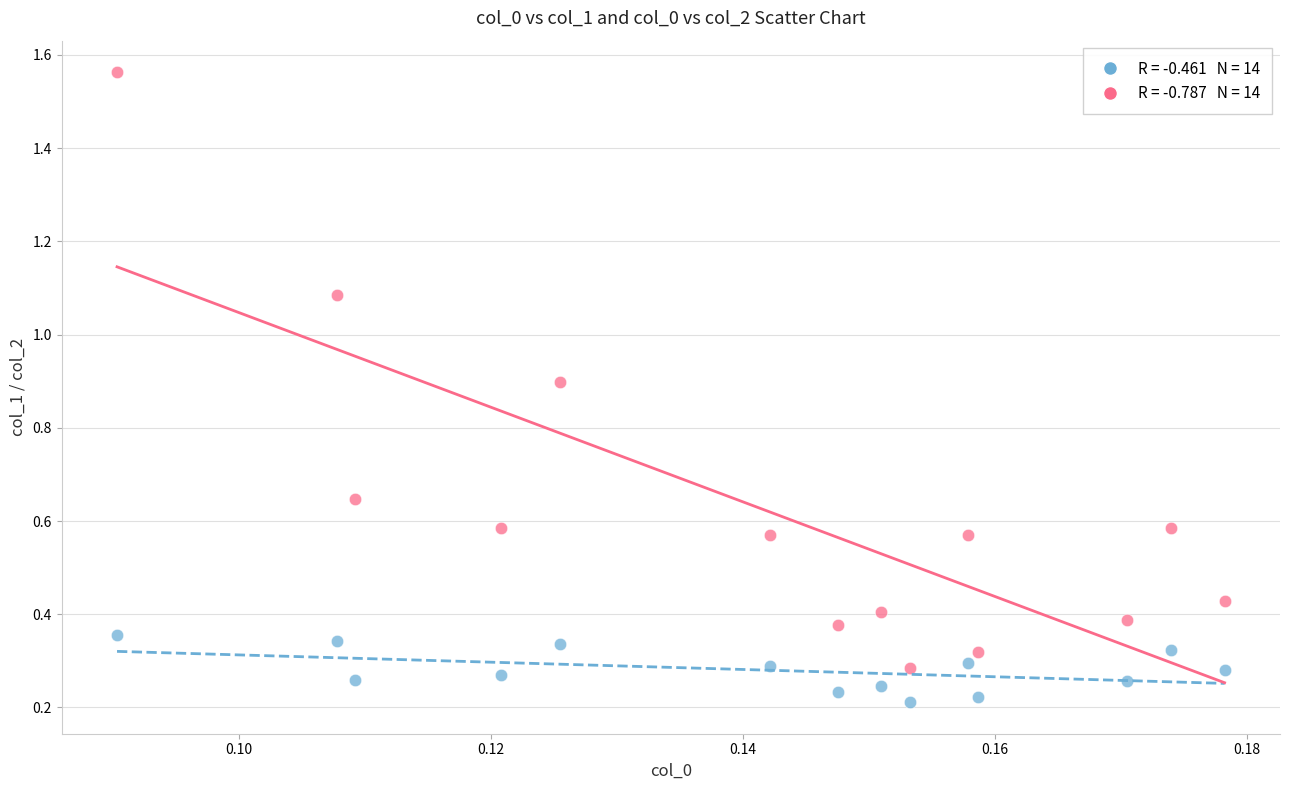

Across all data points, what is the range of Y values (max minus min)?

1.4